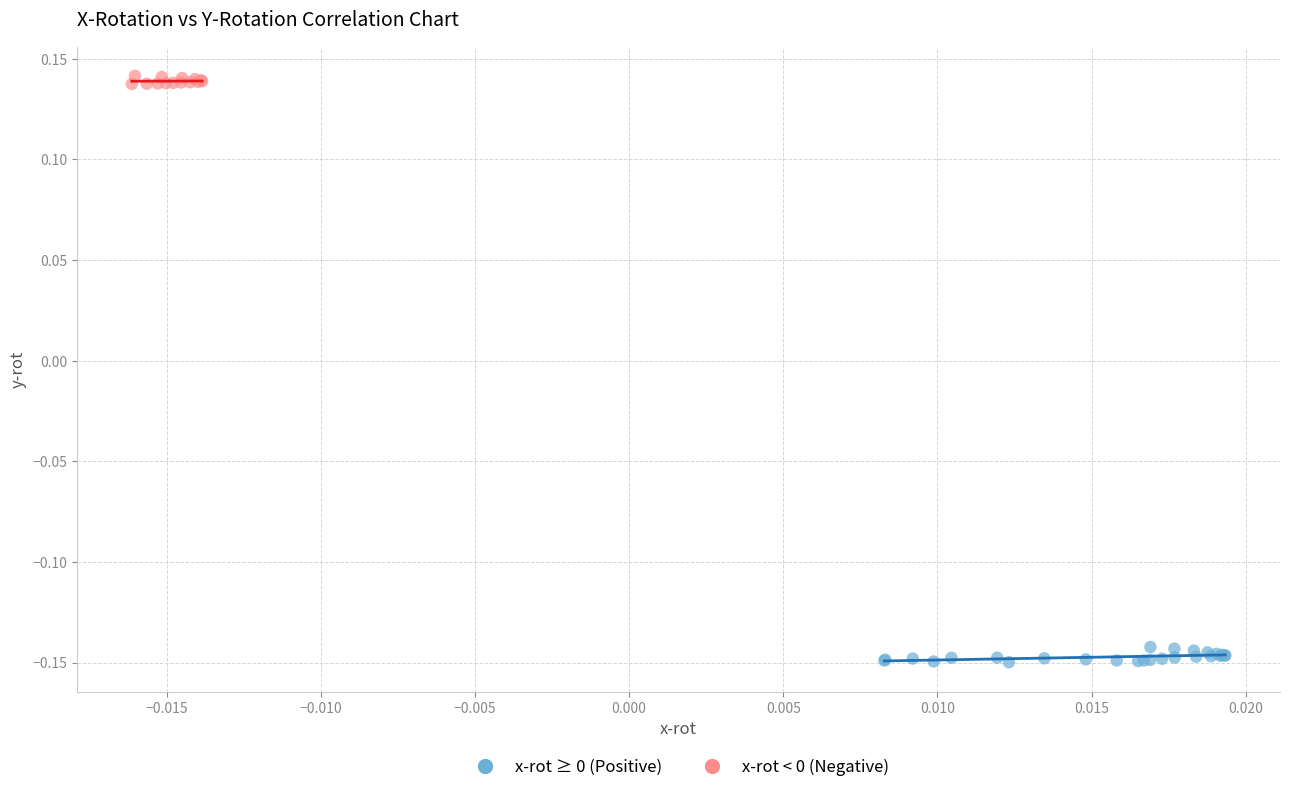

Which series contains the highest Y value?

x-rot < 0 (Negative)